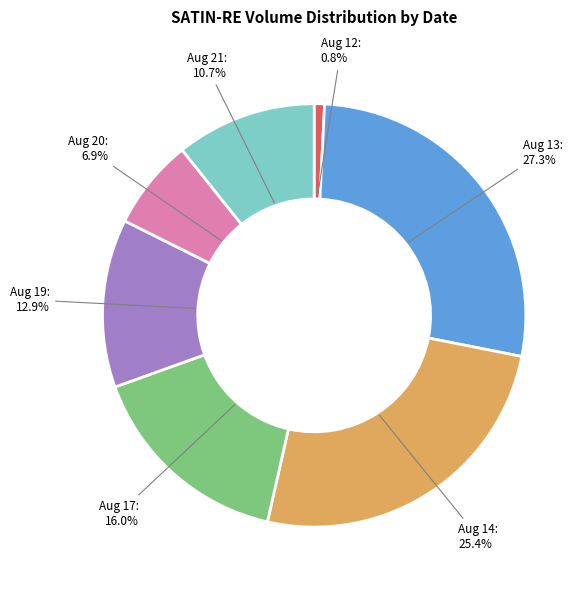

Is there any slice that represents more than half of the pie?

No